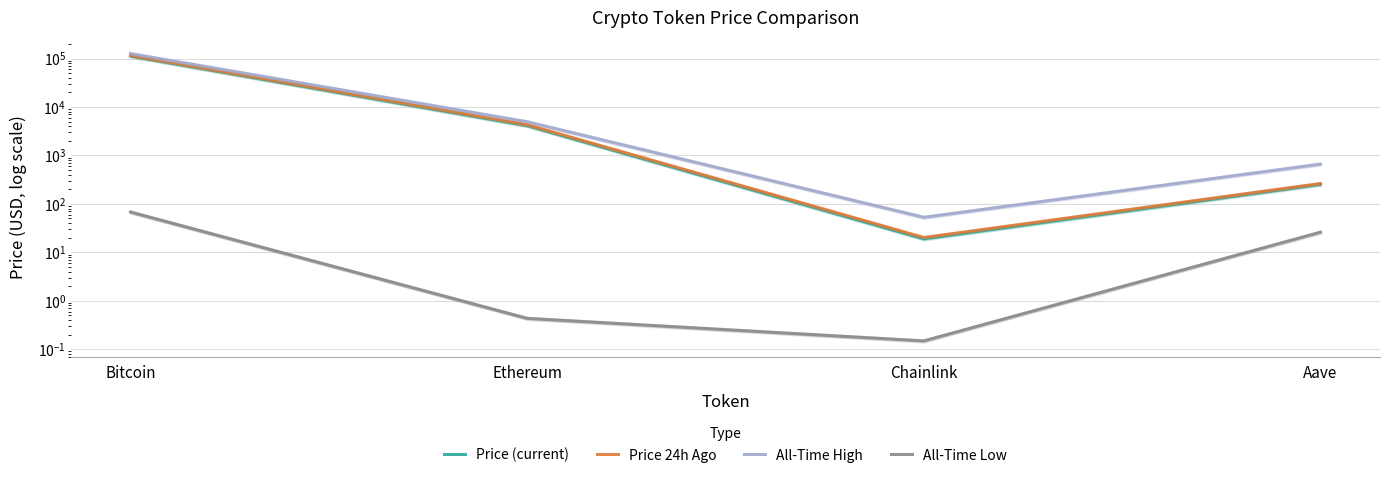

True or false: All-Time High has a value of 68881.0 at Bitcoin.

False